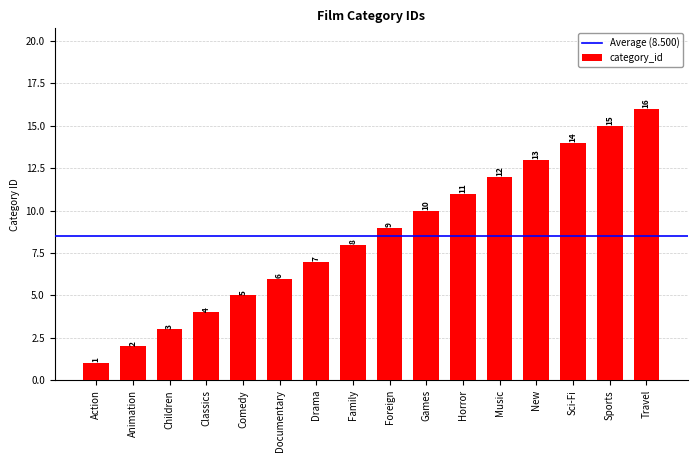

Is it true that the value at Travel is 16?

True